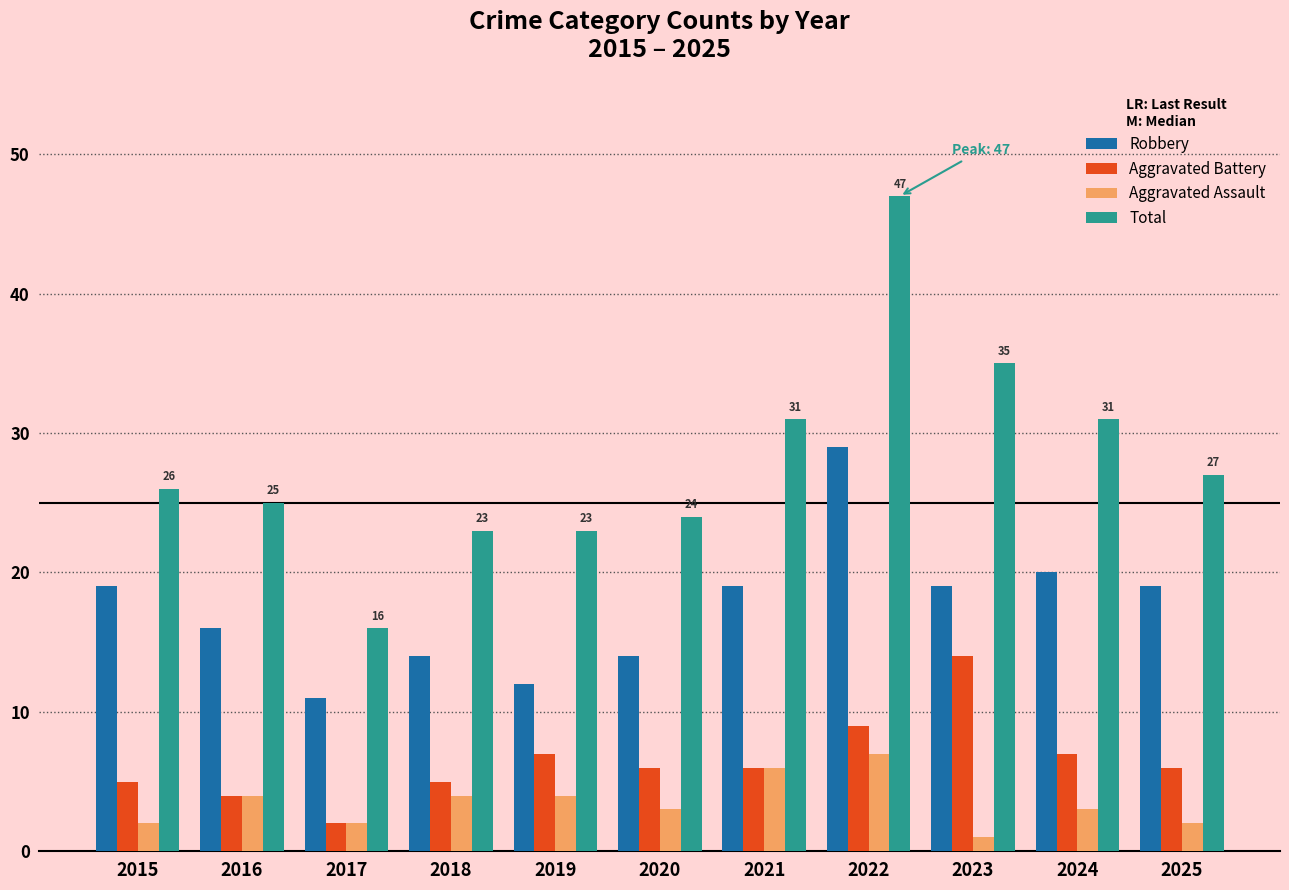

The value of Aggravated Battery at 2023 is 8. True or false?

False